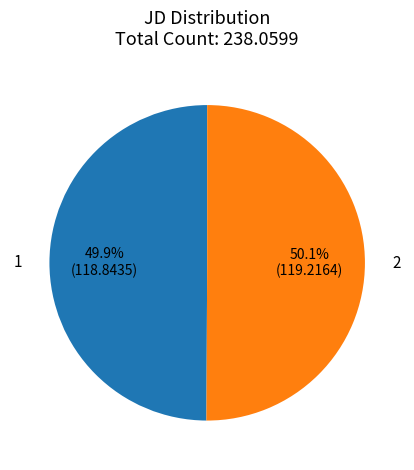

To the nearest percent, what is the combined percentage of 1 and 2?

100%